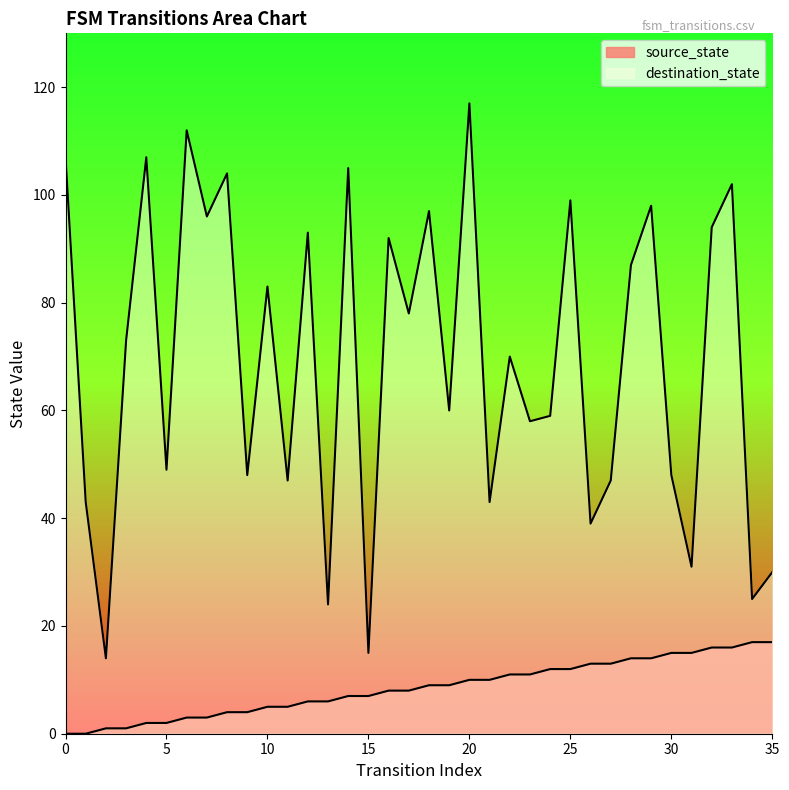

The value of source_state at 31 is 15. True or false?

True